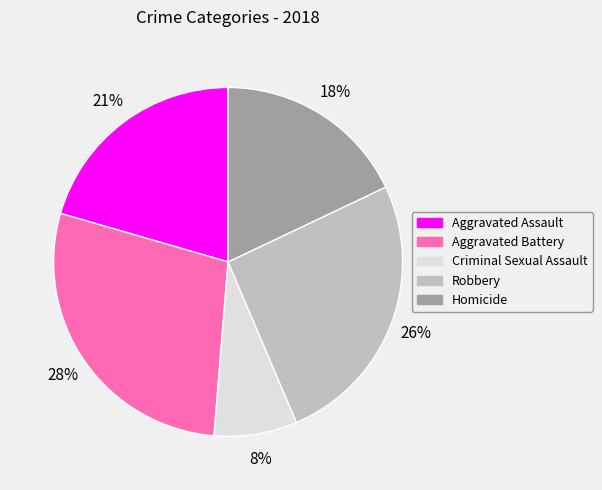

Is it true that Robbery is 11% of the pie?

False